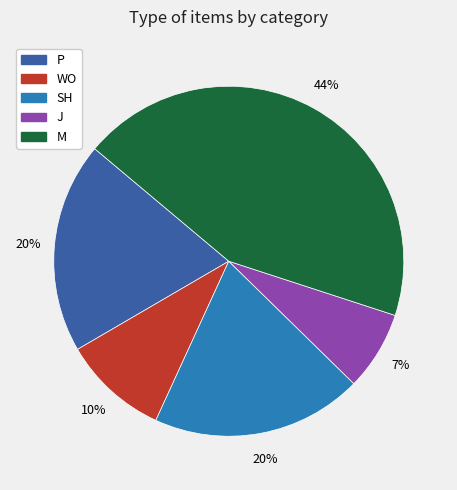

Count the number of slices in the pie.

5